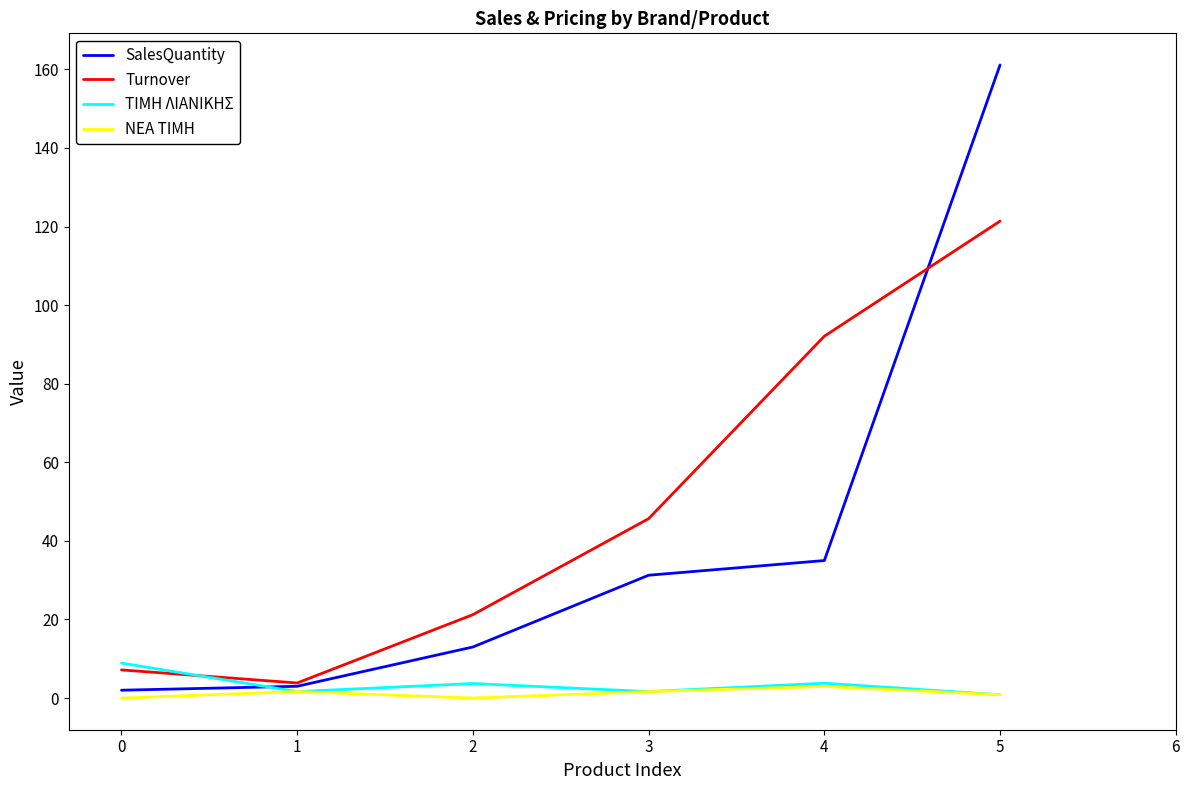

Which series has the largest range (max minus min)?

SalesQuantity